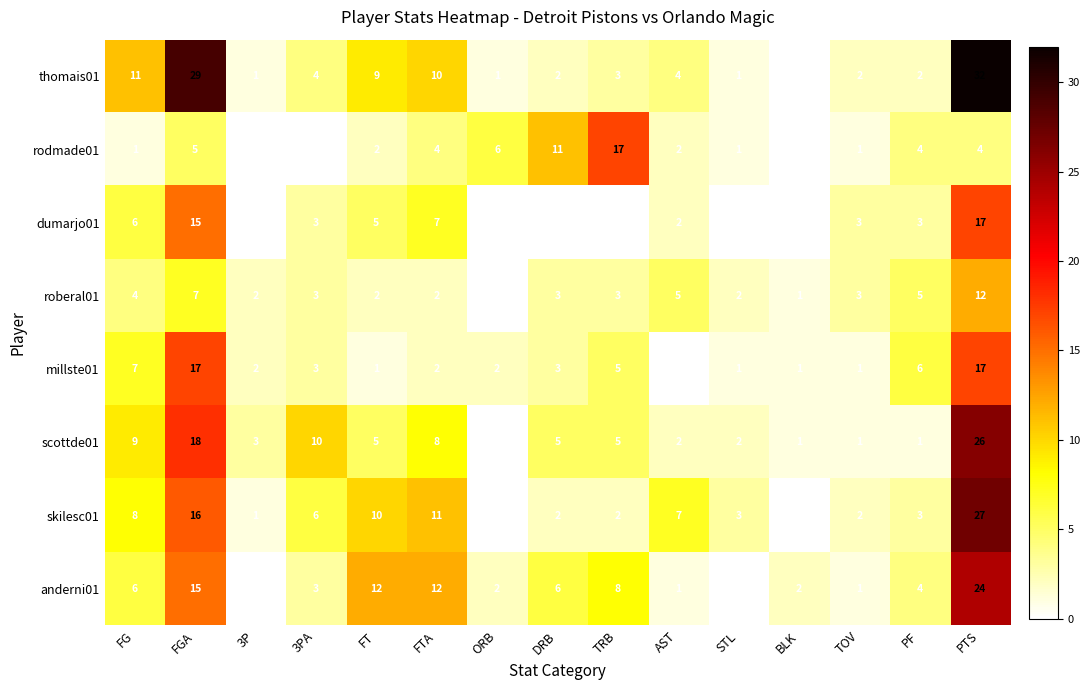

True or false: roberal01 has a value of 7 at FGA.

True